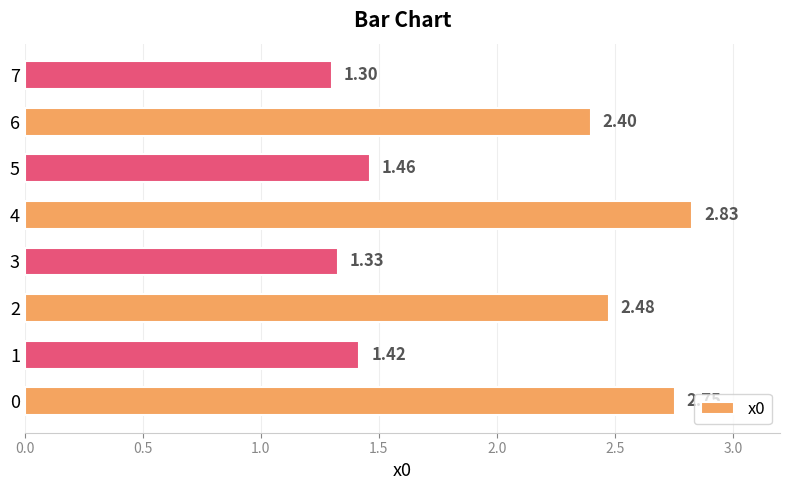

What is the average value?

2.0